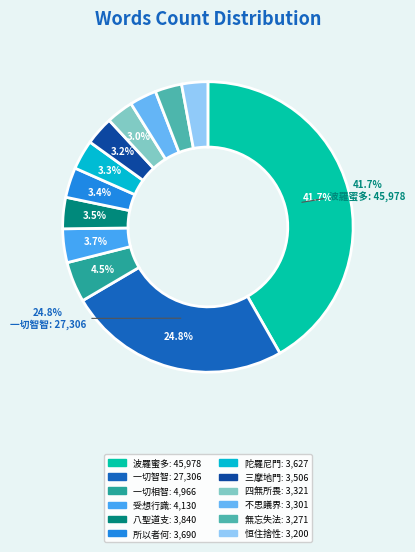

The 受想行識 slice represents 14% of the pie. True or false?

False